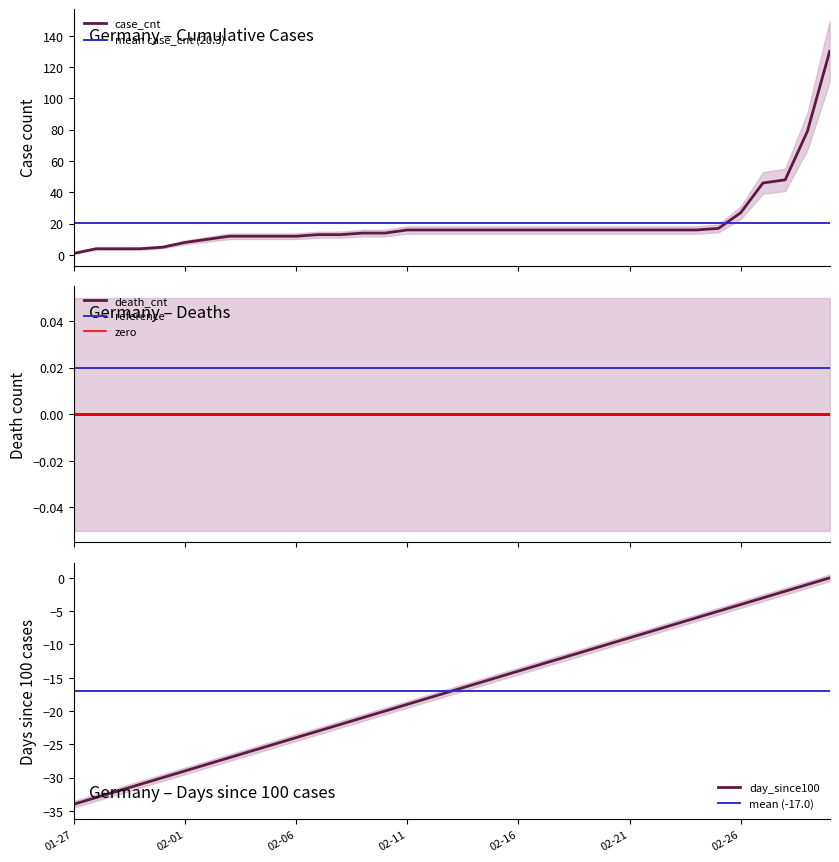

What is the maximum value for case_cnt?

130